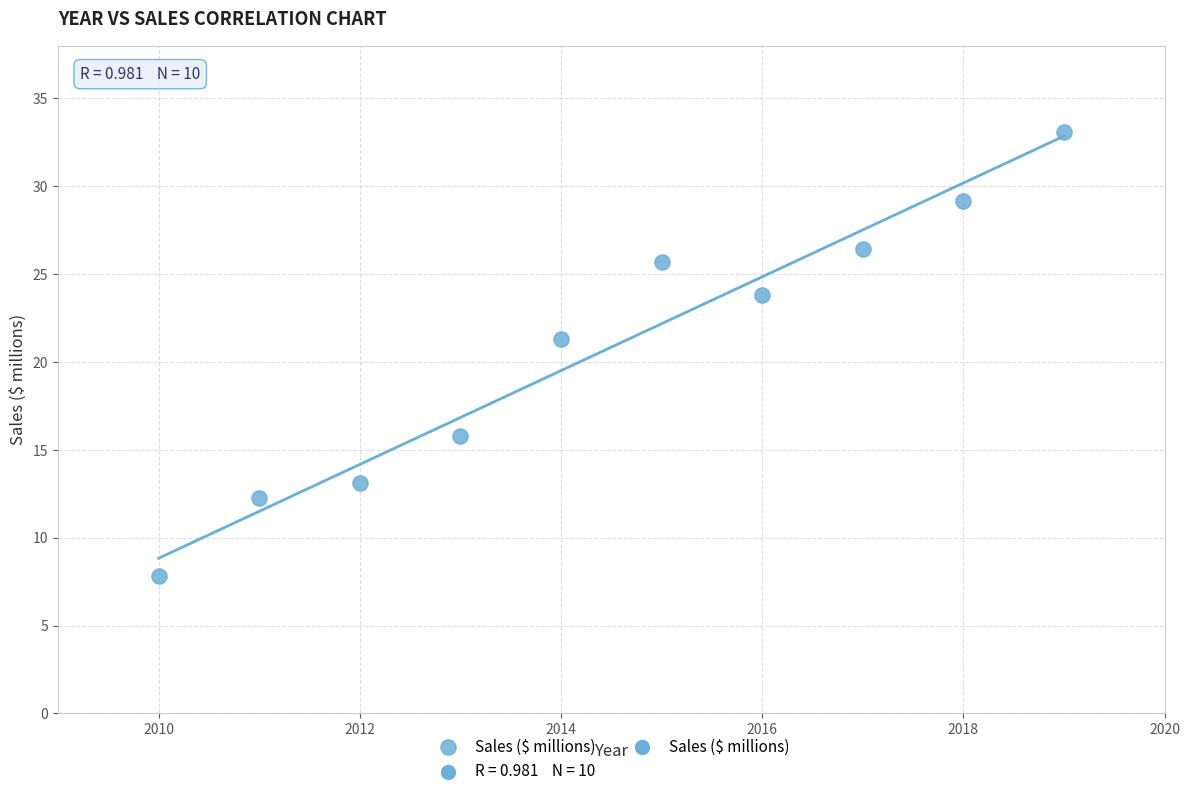

What is the range of X values (max minus min)?

9.0